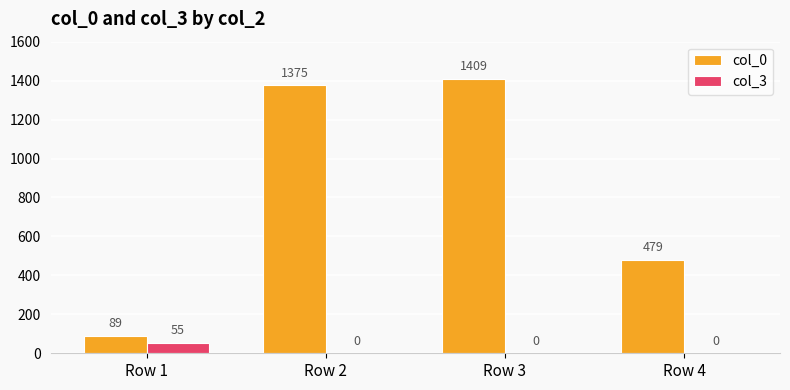

The col_0 series shows 479 at Row 4. True or false?

True